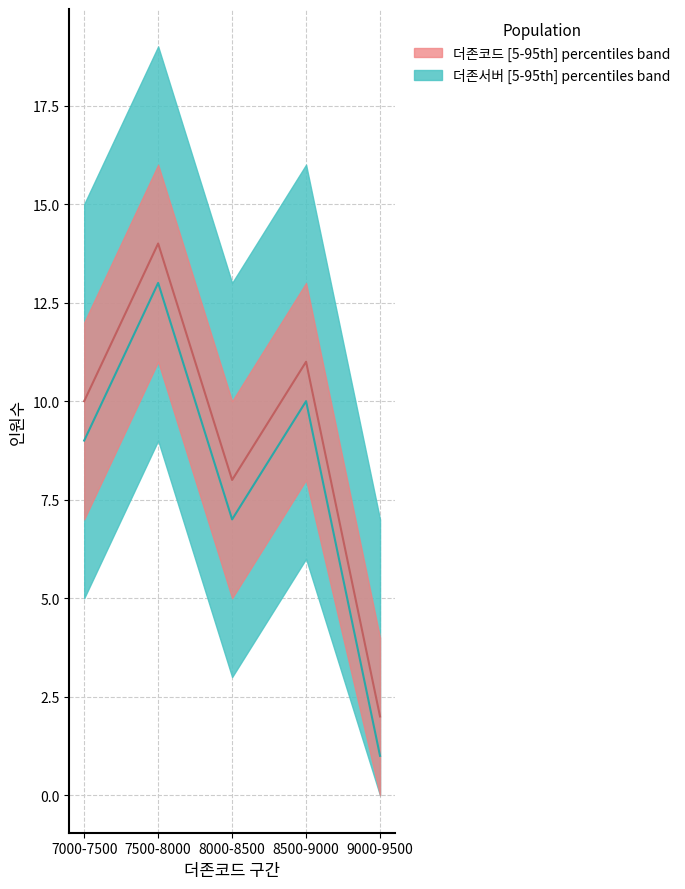

How many lines are shown in the chart?

2